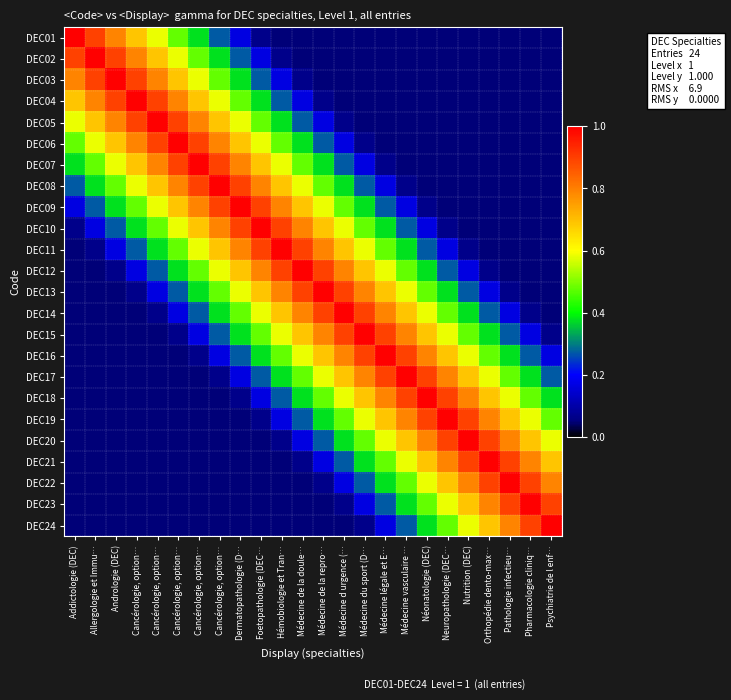

Reading left to right, extract all data points from this chart.

DEC01: Addictologie (DEC)=1.0	Allergologie et Immu…=0.9	Andrologie (DEC)=0.8	Cancérologie, option…=0.7	Cancérologie, option…=0.6	Cancérologie, option…=0.5	Cancérologie, option…=0.4	Cancérologie, option…=0.3	Dermatopathologie (D…=0.2	Foetopathologie (DEC…=0.1	Hémobiologie et Tran…=0.1	Médecine de la doule…=0.1	Médecine de la repro…=0.1	Médecine d urgence (…=0.1	Médecine du sport (D…=0.1	Médecine légale et E…=0.1	Médecine vasculaire …=0.1	Néonatologie (DEC)=0.1	Neuropathologie (DEC…=0.1	Nutrition (DEC)=0.1	Orthopédie dento-max…=0.1	Pathologie infectieu…=0.1	Pharmacologie cliniq…=0.1	Psychiatrie de l enf…=0.1
DEC02: Addictologie (DEC)=0.9	Allergologie et Immu…=1.0	Andrologie (DEC)=0.9	Cancérologie, option…=0.8	Cancérologie, option…=0.7	Cancérologie, option…=0.6	Cancérologie, option…=0.5	Cancérologie, option…=0.4	Dermatopathologie (D…=0.3	Foetopathologie (DEC…=0.2	Hémobiologie et Tran…=0.1	Médecine de la doule…=0.1	Médecine de la repro…=0.1	Médecine d urgence (…=0.1	Médecine du sport (D…=0.1	Médecine légale et E…=0.1	Médecine vasculaire …=0.1	Néonatologie (DEC)=0.1	Neuropathologie (DEC…=0.1	Nutrition (DEC)=0.1	Orthopédie dento-max…=0.1	Pathologie infectieu…=0.1	Pharmacologie cliniq…=0.1	Psychiatrie de l enf…=0.1
DEC03: Addictologie (DEC)=0.8	Allergologie et Immu…=0.9	Andrologie (DEC)=1.0	Cancérologie, option…=0.9	Cancérologie, option…=0.8	Cancérologie, option…=0.7	Cancérologie, option…=0.6	Cancérologie, option…=0.5	Dermatopathologie (D…=0.4	Foetopathologie (DEC…=0.3	Hémobiologie et Tran…=0.2	Médecine de la doule…=0.1	Médecine de la repro…=0.1	Médecine d urgence (…=0.1	Médecine du sport (D…=0.1	Médecine légale et E…=0.1	Médecine vasculaire …=0.1	Néonatologie (DEC)=0.1	Neuropathologie (DEC…=0.1	Nutrition (DEC)=0.1	Orthopédie dento-max…=0.1	Pathologie infectieu…=0.1	Pharmacologie cliniq…=0.1	Psychiatrie de l enf…=0.1
DEC04: Addictologie (DEC)=0.7	Allergologie et Immu…=0.8	Andrologie (DEC)=0.9	Cancérologie, option…=1.0	Cancérologie, option…=0.9	Cancérologie, option…=0.8	Cancérologie, option…=0.7	Cancérologie, option…=0.6	Dermatopathologie (D…=0.5	Foetopathologie (DEC…=0.4	Hémobiologie et Tran…=0.3	Médecine de la doule…=0.2	Médecine de la repro…=0.1	Médecine d urgence (…=0.1	Médecine du sport (D…=0.1	Médecine légale et E…=0.1	Médecine vasculaire …=0.1	Néonatologie (DEC)=0.1	Neuropathologie (DEC…=0.1	Nutrition (DEC)=0.1	Orthopédie dento-max…=0.1	Pathologie infectieu…=0.1	Pharmacologie cliniq…=0.1	Psychiatrie de l enf…=0.1
DEC05: Addictologie (DEC)=0.6	Allergologie et Immu…=0.7	Andrologie (DEC)=0.8	Cancérologie, option…=0.9	Cancérologie, option…=1.0	Cancérologie, option…=0.9	Cancérologie, option…=0.8	Cancérologie, option…=0.7	Dermatopathologie (D…=0.6	Foetopathologie (DEC…=0.5	Hémobiologie et Tran…=0.4	Médecine de la doule…=0.3	Médecine de la repro…=0.2	Médecine d urgence (…=0.1	Médecine du sport (D…=0.1	Médecine légale et E…=0.1	Médecine vasculaire …=0.1	Néonatologie (DEC)=0.1	Neuropathologie (DEC…=0.1	Nutrition (DEC)=0.1	Orthopédie dento-max…=0.1	Pathologie infectieu…=0.1	Pharmacologie cliniq…=0.1	Psychiatrie de l enf…=0.1
DEC06: Addictologie (DEC)=0.5	Allergologie et Immu…=0.6	Andrologie (DEC)=0.7	Cancérologie, option…=0.8	Cancérologie, option…=0.9	Cancérologie, option…=1.0	Cancérologie, option…=0.9	Cancérologie, option…=0.8	Dermatopathologie (D…=0.7	Foetopathologie (DEC…=0.6	Hémobiologie et Tran…=0.5	Médecine de la doule…=0.4	Médecine de la repro…=0.3	Médecine d urgence (…=0.2	Médecine du sport (D…=0.1	Médecine légale et E…=0.1	Médecine vasculaire …=0.1	Néonatologie (DEC)=0.1	Neuropathologie (DEC…=0.1	Nutrition (DEC)=0.1	Orthopédie dento-max…=0.1	Pathologie infectieu…=0.1	Pharmacologie cliniq…=0.1	Psychiatrie de l enf…=0.1
DEC07: Addictologie (DEC)=0.4	Allergologie et Immu…=0.5	Andrologie (DEC)=0.6	Cancérologie, option…=0.7	Cancérologie, option…=0.8	Cancérologie, option…=0.9	Cancérologie, option…=1.0	Cancérologie, option…=0.9	Dermatopathologie (D…=0.8	Foetopathologie (DEC…=0.7	Hémobiologie et Tran…=0.6	Médecine de la doule…=0.5	Médecine de la repro…=0.4	Médecine d urgence (…=0.3	Médecine du sport (D…=0.2	Médecine légale et E…=0.1	Médecine vasculaire …=0.1	Néonatologie (DEC)=0.1	Neuropathologie (DEC…=0.1	Nutrition (DEC)=0.1	Orthopédie dento-max…=0.1	Pathologie infectieu…=0.1	Pharmacologie cliniq…=0.1	Psychiatrie de l enf…=0.1
DEC08: Addictologie (DEC)=0.3	Allergologie et Immu…=0.4	Andrologie (DEC)=0.5	Cancérologie, option…=0.6	Cancérologie, option…=0.7	Cancérologie, option…=0.8	Cancérologie, option…=0.9	Cancérologie, option…=1.0	Dermatopathologie (D…=0.9	Foetopathologie (DEC…=0.8	Hémobiologie et Tran…=0.7	Médecine de la doule…=0.6	Médecine de la repro…=0.5	Médecine d urgence (…=0.4	Médecine du sport (D…=0.3	Médecine légale et E…=0.2	Médecine vasculaire …=0.1	Néonatologie (DEC)=0.1	Neuropathologie (DEC…=0.1	Nutrition (DEC)=0.1	Orthopédie dento-max…=0.1	Pathologie infectieu…=0.1	Pharmacologie cliniq…=0.1	Psychiatrie de l enf…=0.1
DEC09: Addictologie (DEC)=0.2	Allergologie et Immu…=0.3	Andrologie (DEC)=0.4	Cancérologie, option…=0.5	Cancérologie, option…=0.6	Cancérologie, option…=0.7	Cancérologie, option…=0.8	Cancérologie, option…=0.9	Dermatopathologie (D…=1.0	Foetopathologie (DEC…=0.9	Hémobiologie et Tran…=0.8	Médecine de la doule…=0.7	Médecine de la repro…=0.6	Médecine d urgence (…=0.5	Médecine du sport (D…=0.4	Médecine légale et E…=0.3	Médecine vasculaire …=0.2	Néonatologie (DEC)=0.1	Neuropathologie (DEC…=0.1	Nutrition (DEC)=0.1	Orthopédie dento-max…=0.1	Pathologie infectieu…=0.1	Pharmacologie cliniq…=0.1	Psychiatrie de l enf…=0.1
DEC10: Addictologie (DEC)=0.1	Allergologie et Immu…=0.2	Andrologie (DEC)=0.3	Cancérologie, option…=0.4	Cancérologie, option…=0.5	Cancérologie, option…=0.6	Cancérologie, option…=0.7	Cancérologie, option…=0.8	Dermatopathologie (D…=0.9	Foetopathologie (DEC…=1.0	Hémobiologie et Tran…=0.9	Médecine de la doule…=0.8	Médecine de la repro…=0.7	Médecine d urgence (…=0.6	Médecine du sport (D…=0.5	Médecine légale et E…=0.4	Médecine vasculaire …=0.3	Néonatologie (DEC)=0.2	Neuropathologie (DEC…=0.1	Nutrition (DEC)=0.1	Orthopédie dento-max…=0.1	Pathologie infectieu…=0.1	Pharmacologie cliniq…=0.1	Psychiatrie de l enf…=0.1
DEC11: Addictologie (DEC)=0.1	Allergologie et Immu…=0.1	Andrologie (DEC)=0.2	Cancérologie, option…=0.3	Cancérologie, option…=0.4	Cancérologie, option…=0.5	Cancérologie, option…=0.6	Cancérologie, option…=0.7	Dermatopathologie (D…=0.8	Foetopathologie (DEC…=0.9	Hémobiologie et Tran…=1.0	Médecine de la doule…=0.9	Médecine de la repro…=0.8	Médecine d urgence (…=0.7	Médecine du sport (D…=0.6	Médecine légale et E…=0.5	Médecine vasculaire …=0.4	Néonatologie (DEC)=0.3	Neuropathologie (DEC…=0.2	Nutrition (DEC)=0.1	Orthopédie dento-max…=0.1	Pathologie infectieu…=0.1	Pharmacologie cliniq…=0.1	Psychiatrie de l enf…=0.1
DEC12: Addictologie (DEC)=0.1	Allergologie et Immu…=0.1	Andrologie (DEC)=0.1	Cancérologie, option…=0.2	Cancérologie, option…=0.3	Cancérologie, option…=0.4	Cancérologie, option…=0.5	Cancérologie, option…=0.6	Dermatopathologie (D…=0.7	Foetopathologie (DEC…=0.8	Hémobiologie et Tran…=0.9	Médecine de la doule…=1.0	Médecine de la repro…=0.9	Médecine d urgence (…=0.8	Médecine du sport (D…=0.7	Médecine légale et E…=0.6	Médecine vasculaire …=0.5	Néonatologie (DEC)=0.4	Neuropathologie (DEC…=0.3	Nutrition (DEC)=0.2	Orthopédie dento-max…=0.1	Pathologie infectieu…=0.1	Pharmacologie cliniq…=0.1	Psychiatrie de l enf…=0.1
DEC13: Addictologie (DEC)=0.1	Allergologie et Immu…=0.1	Andrologie (DEC)=0.1	Cancérologie, option…=0.1	Cancérologie, option…=0.2	Cancérologie, option…=0.3	Cancérologie, option…=0.4	Cancérologie, option…=0.5	Dermatopathologie (D…=0.6	Foetopathologie (DEC…=0.7	Hémobiologie et Tran…=0.8	Médecine de la doule…=0.9	Médecine de la repro…=1.0	Médecine d urgence (…=0.9	Médecine du sport (D…=0.8	Médecine légale et E…=0.7	Médecine vasculaire …=0.6	Néonatologie (DEC)=0.5	Neuropathologie (DEC…=0.4	Nutrition (DEC)=0.3	Orthopédie dento-max…=0.2	Pathologie infectieu…=0.1	Pharmacologie cliniq…=0.1	Psychiatrie de l enf…=0.1
DEC14: Addictologie (DEC)=0.1	Allergologie et Immu…=0.1	Andrologie (DEC)=0.1	Cancérologie, option…=0.1	Cancérologie, option…=0.1	Cancérologie, option…=0.2	Cancérologie, option…=0.3	Cancérologie, option…=0.4	Dermatopathologie (D…=0.5	Foetopathologie (DEC…=0.6	Hémobiologie et Tran…=0.7	Médecine de la doule…=0.8	Médecine de la repro…=0.9	Médecine d urgence (…=1.0	Médecine du sport (D…=0.9	Médecine légale et E…=0.8	Médecine vasculaire …=0.7	Néonatologie (DEC)=0.6	Neuropathologie (DEC…=0.5	Nutrition (DEC)=0.4	Orthopédie dento-max…=0.3	Pathologie infectieu…=0.2	Pharmacologie cliniq…=0.1	Psychiatrie de l enf…=0.1
DEC15: Addictologie (DEC)=0.1	Allergologie et Immu…=0.1	Andrologie (DEC)=0.1	Cancérologie, option…=0.1	Cancérologie, option…=0.1	Cancérologie, option…=0.1	Cancérologie, option…=0.2	Cancérologie, option…=0.3	Dermatopathologie (D…=0.4	Foetopathologie (DEC…=0.5	Hémobiologie et Tran…=0.6	Médecine de la doule…=0.7	Médecine de la repro…=0.8	Médecine d urgence (…=0.9	Médecine du sport (D…=1.0	Médecine légale et E…=0.9	Médecine vasculaire …=0.8	Néonatologie (DEC)=0.7	Neuropathologie (DEC…=0.6	Nutrition (DEC)=0.5	Orthopédie dento-max…=0.4	Pathologie infectieu…=0.3	Pharmacologie cliniq…=0.2	Psychiatrie de l enf…=0.1
DEC16: Addictologie (DEC)=0.1	Allergologie et Immu…=0.1	Andrologie (DEC)=0.1	Cancérologie, option…=0.1	Cancérologie, option…=0.1	Cancérologie, option…=0.1	Cancérologie, option…=0.1	Cancérologie, option…=0.2	Dermatopathologie (D…=0.3	Foetopathologie (DEC…=0.4	Hémobiologie et Tran…=0.5	Médecine de la doule…=0.6	Médecine de la repro…=0.7	Médecine d urgence (…=0.8	Médecine du sport (D…=0.9	Médecine légale et E…=1.0	Médecine vasculaire …=0.9	Néonatologie (DEC)=0.8	Neuropathologie (DEC…=0.7	Nutrition (DEC)=0.6	Orthopédie dento-max…=0.5	Pathologie infectieu…=0.4	Pharmacologie cliniq…=0.3	Psychiatrie de l enf…=0.2
DEC17: Addictologie (DEC)=0.1	Allergologie et Immu…=0.1	Andrologie (DEC)=0.1	Cancérologie, option…=0.1	Cancérologie, option…=0.1	Cancérologie, option…=0.1	Cancérologie, option…=0.1	Cancérologie, option…=0.1	Dermatopathologie (D…=0.2	Foetopathologie (DEC…=0.3	Hémobiologie et Tran…=0.4	Médecine de la doule…=0.5	Médecine de la repro…=0.6	Médecine d urgence (…=0.7	Médecine du sport (D…=0.8	Médecine légale et E…=0.9	Médecine vasculaire …=1.0	Néonatologie (DEC)=0.9	Neuropathologie (DEC…=0.8	Nutrition (DEC)=0.7	Orthopédie dento-max…=0.6	Pathologie infectieu…=0.5	Pharmacologie cliniq…=0.4	Psychiatrie de l enf…=0.3
DEC18: Addictologie (DEC)=0.1	Allergologie et Immu…=0.1	Andrologie (DEC)=0.1	Cancérologie, option…=0.1	Cancérologie, option…=0.1	Cancérologie, option…=0.1	Cancérologie, option…=0.1	Cancérologie, option…=0.1	Dermatopathologie (D…=0.1	Foetopathologie (DEC…=0.2	Hémobiologie et Tran…=0.3	Médecine de la doule…=0.4	Médecine de la repro…=0.5	Médecine d urgence (…=0.6	Médecine du sport (D…=0.7	Médecine légale et E…=0.8	Médecine vasculaire …=0.9	Néonatologie (DEC)=1.0	Neuropathologie (DEC…=0.9	Nutrition (DEC)=0.8	Orthopédie dento-max…=0.7	Pathologie infectieu…=0.6	Pharmacologie cliniq…=0.5	Psychiatrie de l enf…=0.4
DEC19: Addictologie (DEC)=0.1	Allergologie et Immu…=0.1	Andrologie (DEC)=0.1	Cancérologie, option…=0.1	Cancérologie, option…=0.1	Cancérologie, option…=0.1	Cancérologie, option…=0.1	Cancérologie, option…=0.1	Dermatopathologie (D…=0.1	Foetopathologie (DEC…=0.1	Hémobiologie et Tran…=0.2	Médecine de la doule…=0.3	Médecine de la repro…=0.4	Médecine d urgence (…=0.5	Médecine du sport (D…=0.6	Médecine légale et E…=0.7	Médecine vasculaire …=0.8	Néonatologie (DEC)=0.9	Neuropathologie (DEC…=1.0	Nutrition (DEC)=0.9	Orthopédie dento-max…=0.8	Pathologie infectieu…=0.7	Pharmacologie cliniq…=0.6	Psychiatrie de l enf…=0.5
DEC20: Addictologie (DEC)=0.1	Allergologie et Immu…=0.1	Andrologie (DEC)=0.1	Cancérologie, option…=0.1	Cancérologie, option…=0.1	Cancérologie, option…=0.1	Cancérologie, option…=0.1	Cancérologie, option…=0.1	Dermatopathologie (D…=0.1	Foetopathologie (DEC…=0.1	Hémobiologie et Tran…=0.1	Médecine de la doule…=0.2	Médecine de la repro…=0.3	Médecine d urgence (…=0.4	Médecine du sport (D…=0.5	Médecine légale et E…=0.6	Médecine vasculaire …=0.7	Néonatologie (DEC)=0.8	Neuropathologie (DEC…=0.9	Nutrition (DEC)=1.0	Orthopédie dento-max…=0.9	Pathologie infectieu…=0.8	Pharmacologie cliniq…=0.7	Psychiatrie de l enf…=0.6
DEC21: Addictologie (DEC)=0.1	Allergologie et Immu…=0.1	Andrologie (DEC)=0.1	Cancérologie, option…=0.1	Cancérologie, option…=0.1	Cancérologie, option…=0.1	Cancérologie, option…=0.1	Cancérologie, option…=0.1	Dermatopathologie (D…=0.1	Foetopathologie (DEC…=0.1	Hémobiologie et Tran…=0.1	Médecine de la doule…=0.1	Médecine de la repro…=0.2	Médecine d urgence (…=0.3	Médecine du sport (D…=0.4	Médecine légale et E…=0.5	Médecine vasculaire …=0.6	Néonatologie (DEC)=0.7	Neuropathologie (DEC…=0.8	Nutrition (DEC)=0.9	Orthopédie dento-max…=1.0	Pathologie infectieu…=0.9	Pharmacologie cliniq…=0.8	Psychiatrie de l enf…=0.7
DEC22: Addictologie (DEC)=0.1	Allergologie et Immu…=0.1	Andrologie (DEC)=0.1	Cancérologie, option…=0.1	Cancérologie, option…=0.1	Cancérologie, option…=0.1	Cancérologie, option…=0.1	Cancérologie, option…=0.1	Dermatopathologie (D…=0.1	Foetopathologie (DEC…=0.1	Hémobiologie et Tran…=0.1	Médecine de la doule…=0.1	Médecine de la repro…=0.1	Médecine d urgence (…=0.2	Médecine du sport (D…=0.3	Médecine légale et E…=0.4	Médecine vasculaire …=0.5	Néonatologie (DEC)=0.6	Neuropathologie (DEC…=0.7	Nutrition (DEC)=0.8	Orthopédie dento-max…=0.9	Pathologie infectieu…=1.0	Pharmacologie cliniq…=0.9	Psychiatrie de l enf…=0.8
DEC23: Addictologie (DEC)=0.1	Allergologie et Immu…=0.1	Andrologie (DEC)=0.1	Cancérologie, option…=0.1	Cancérologie, option…=0.1	Cancérologie, option…=0.1	Cancérologie, option…=0.1	Cancérologie, option…=0.1	Dermatopathologie (D…=0.1	Foetopathologie (DEC…=0.1	Hémobiologie et Tran…=0.1	Médecine de la doule…=0.1	Médecine de la repro…=0.1	Médecine d urgence (…=0.1	Médecine du sport (D…=0.2	Médecine légale et E…=0.3	Médecine vasculaire …=0.4	Néonatologie (DEC)=0.5	Neuropathologie (DEC…=0.6	Nutrition (DEC)=0.7	Orthopédie dento-max…=0.8	Pathologie infectieu…=0.9	Pharmacologie cliniq…=1.0	Psychiatrie de l enf…=0.9
DEC24: Addictologie (DEC)=0.1	Allergologie et Immu…=0.1	Andrologie (DEC)=0.1	Cancérologie, option…=0.1	Cancérologie, option…=0.1	Cancérologie, option…=0.1	Cancérologie, option…=0.1	Cancérologie, option…=0.1	Dermatopathologie (D…=0.1	Foetopathologie (DEC…=0.1	Hémobiologie et Tran…=0.1	Médecine de la doule…=0.1	Médecine de la repro…=0.1	Médecine d urgence (…=0.1	Médecine du sport (D…=0.1	Médecine légale et E…=0.2	Médecine vasculaire …=0.3	Néonatologie (DEC)=0.4	Neuropathologie (DEC…=0.5	Nutrition (DEC)=0.6	Orthopédie dento-max…=0.7	Pathologie infectieu…=0.8	Pharmacologie cliniq…=0.9	Psychiatrie de l enf…=1.0